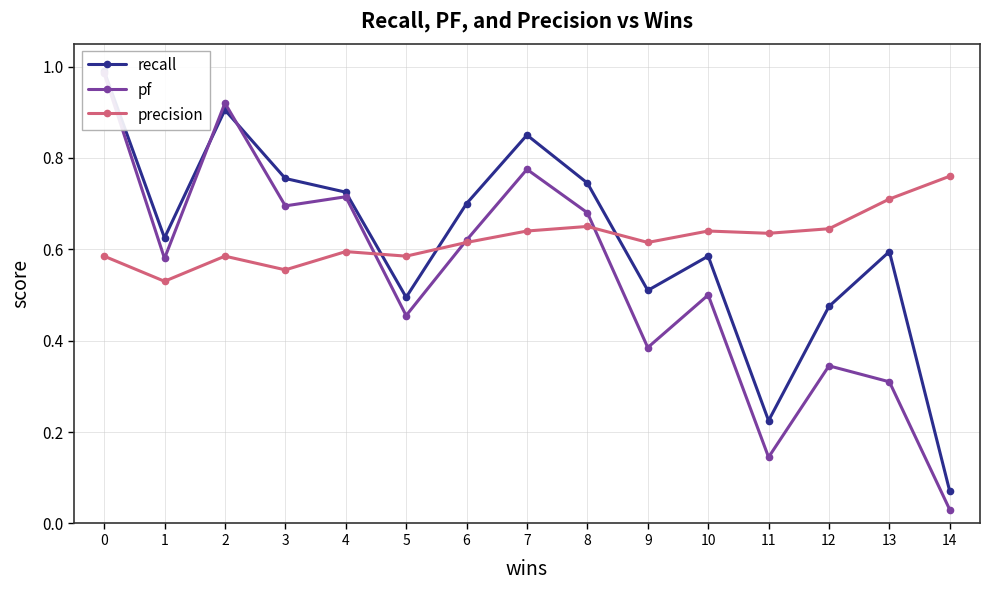

What is the value of the pf point at the 9th from the left?

0.7